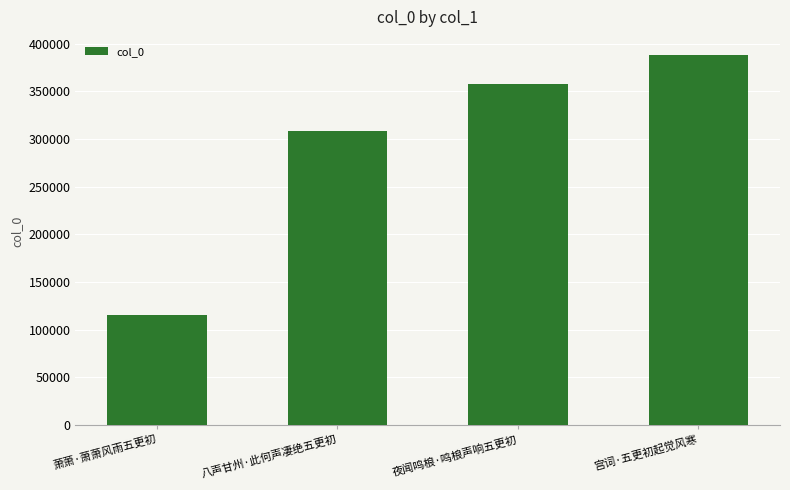

Between 宫词·五更初起觉风寒 and 夜闻鸣桹·鸣桹声响五更初, which is larger?

宫词·五更初起觉风寒